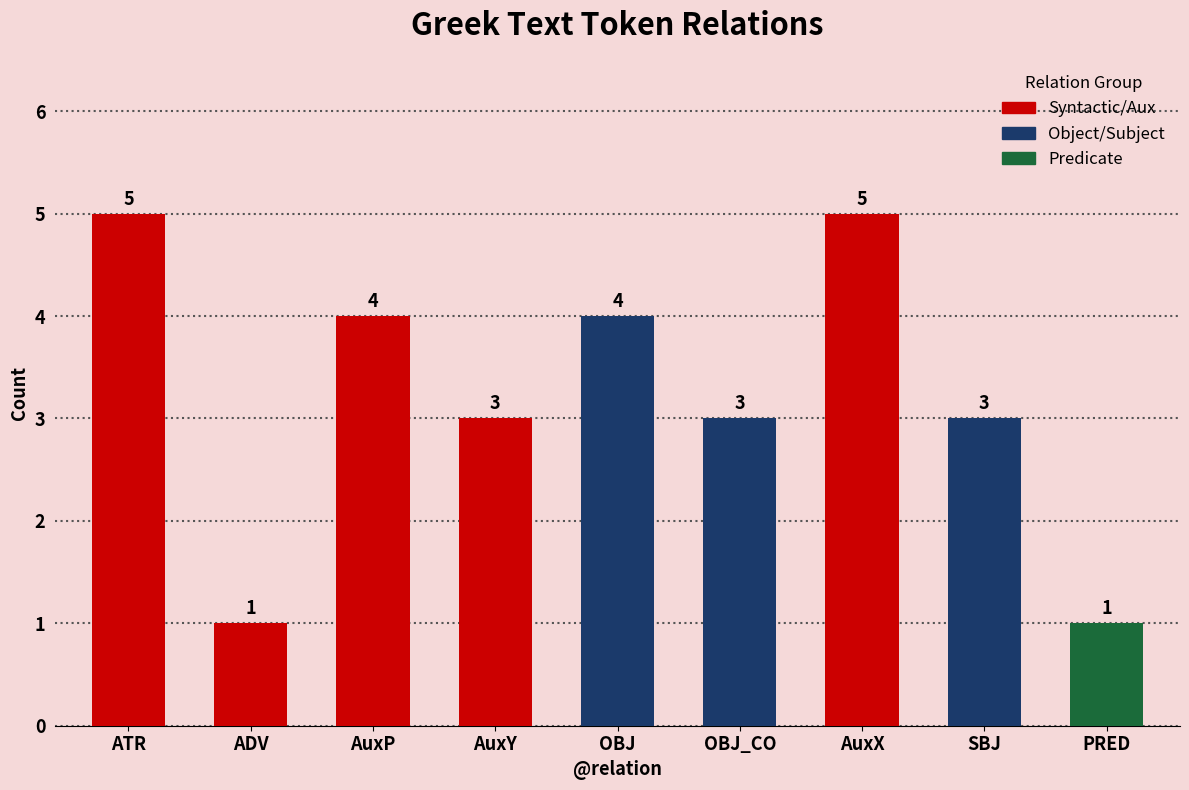

What is the sum of the values at OBJ_CO and PRED?

4